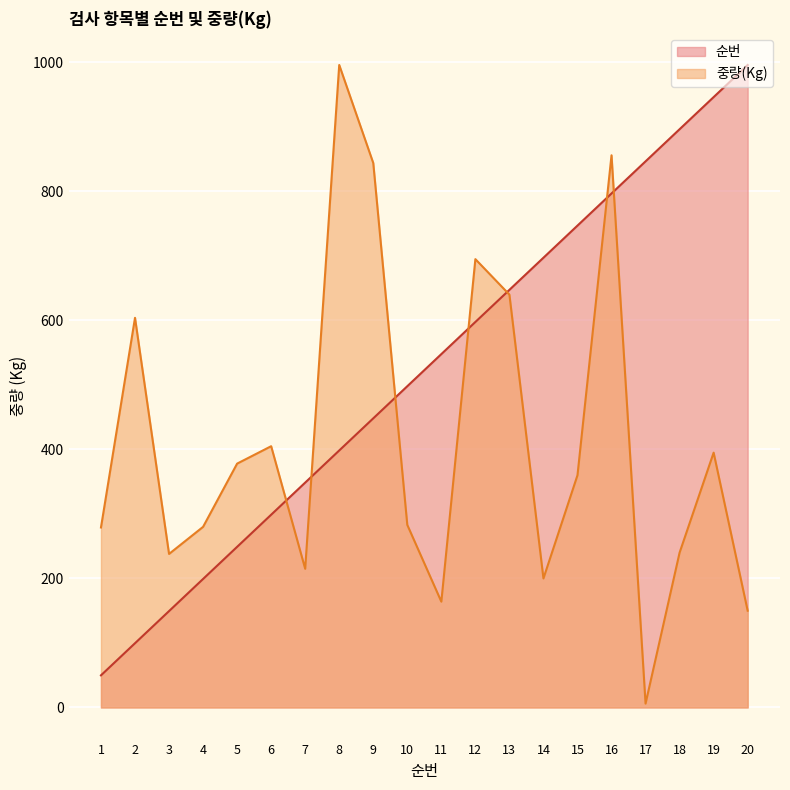

What are all the series names shown in the legend?

순번, 중량(Kg)